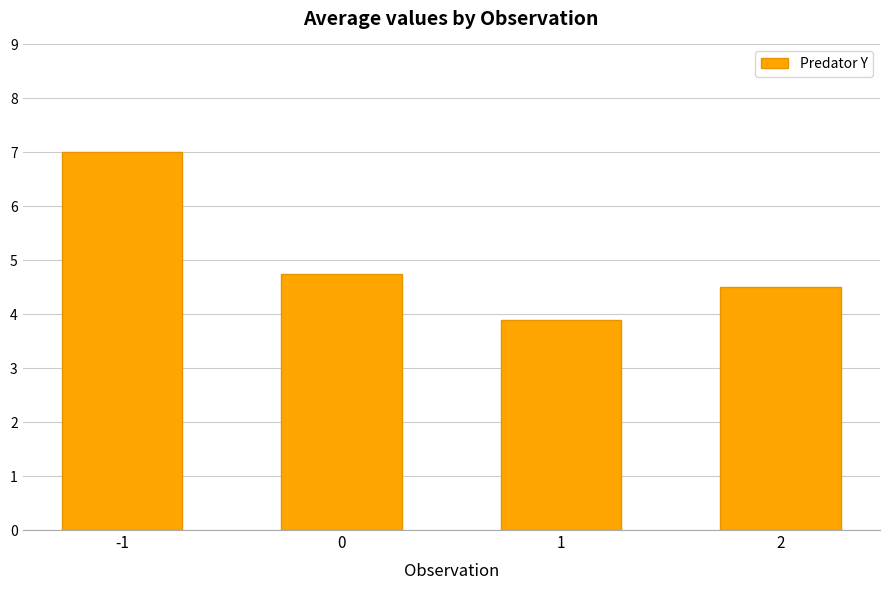

The chart shows a value of 7.4 at 2. True or false?

False